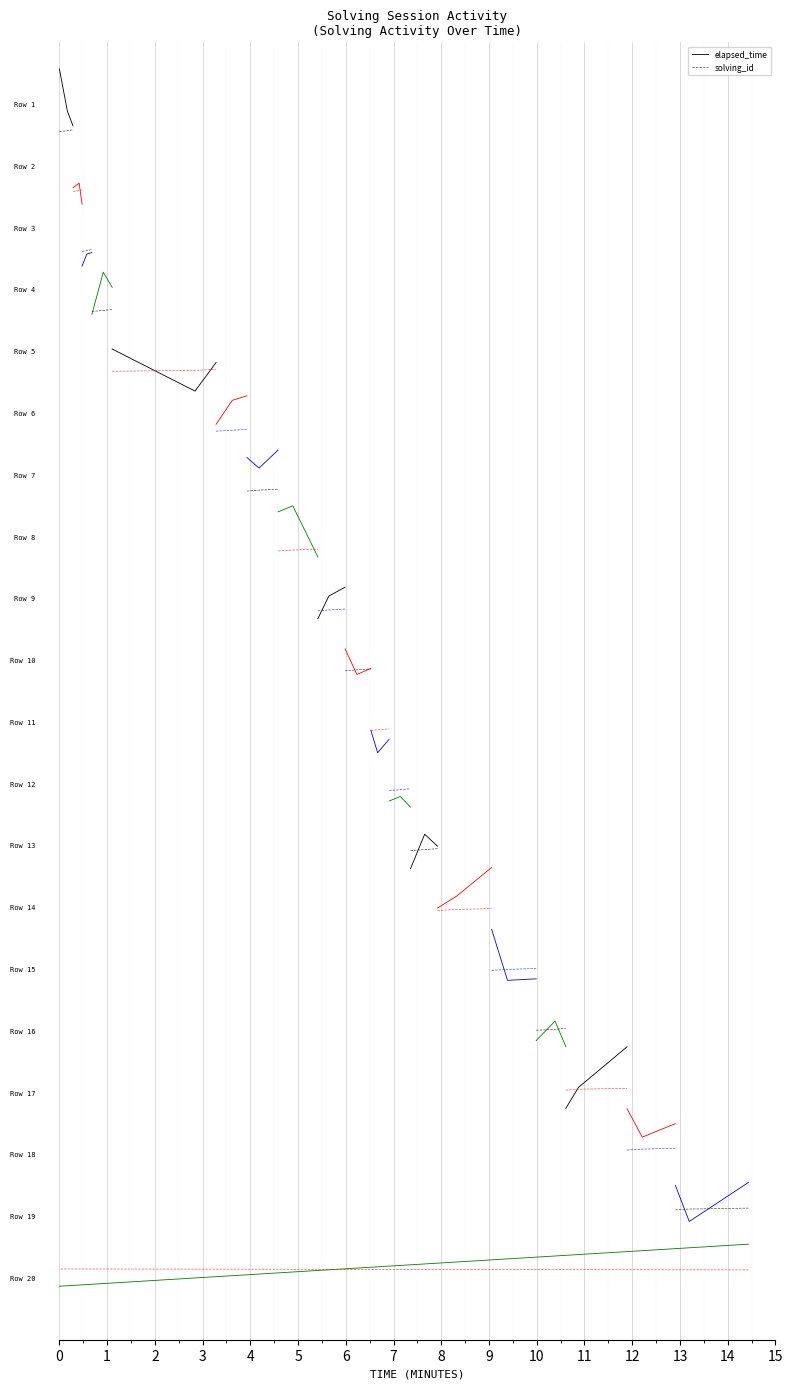

What are all the series names shown in the legend?

elapsed_time, solving_id